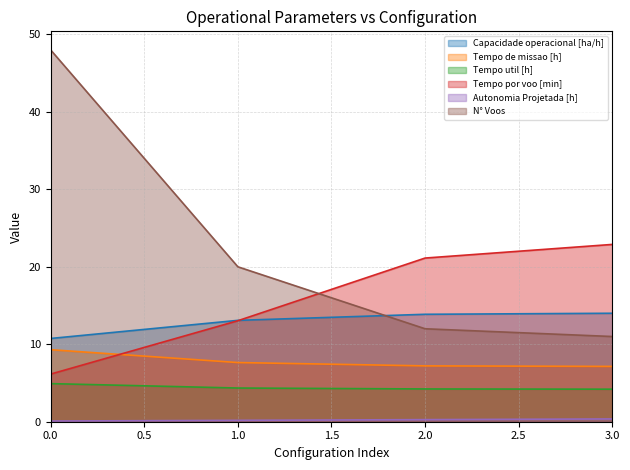

How many lines are shown in the chart?

6